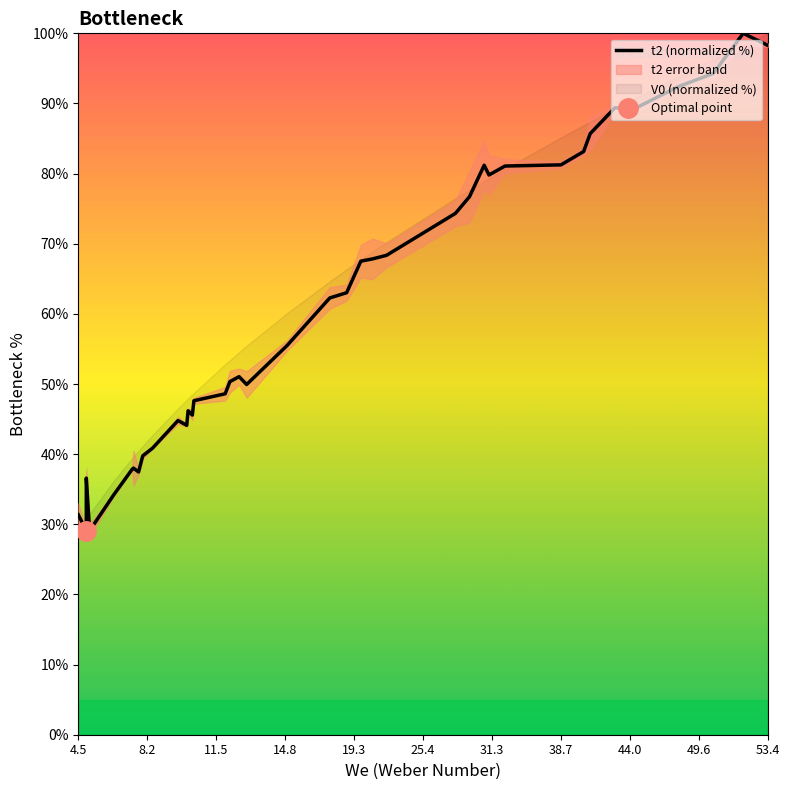

How many interior local peaks (higher than both neighbors) does the data have?

8